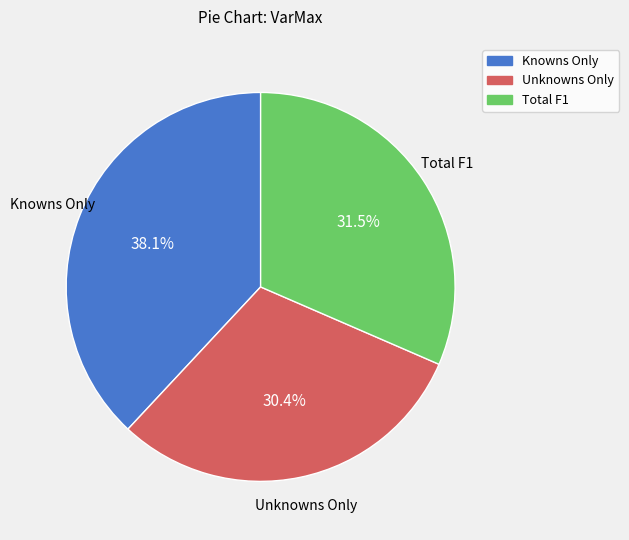

Does Knowns Only account for over 50% of the chart?

No